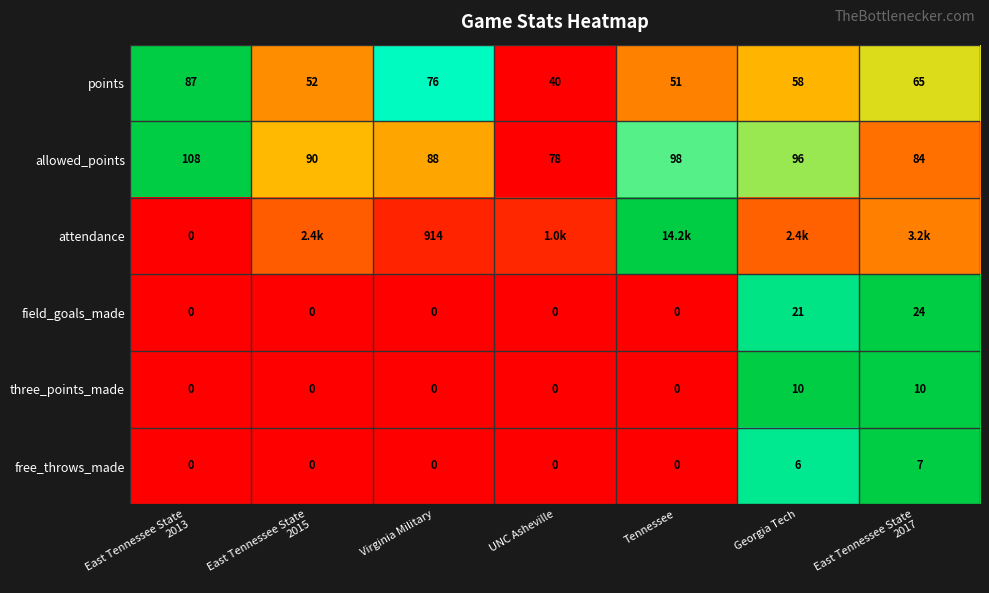

Count the number of categories in the chart.

7